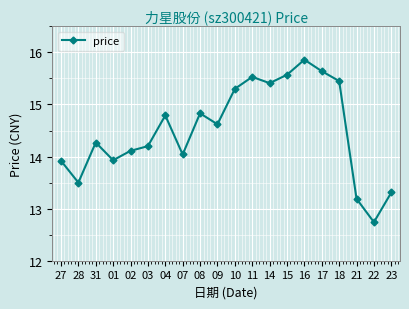

At which category does the data reach its first local valley?

28